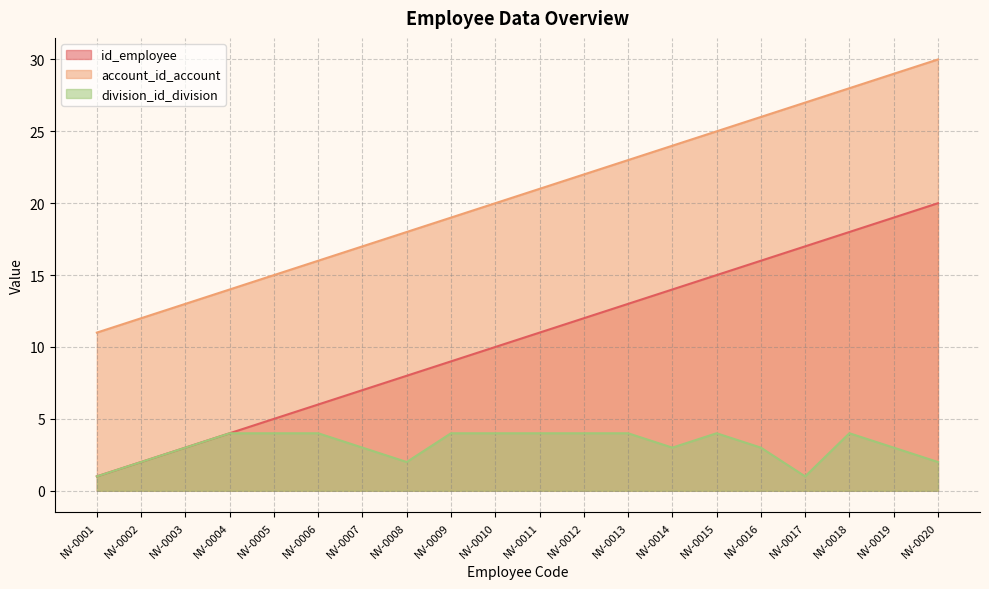

What is the sum of the account_id_account values at NV-0013 and NV-0020?

53